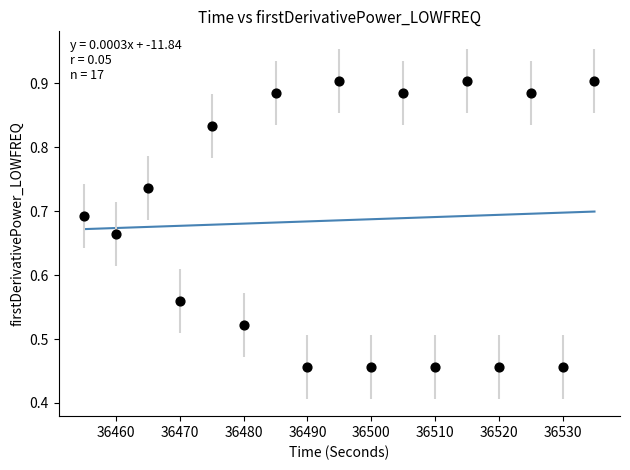

What is the range of X values (max minus min)?

80.0